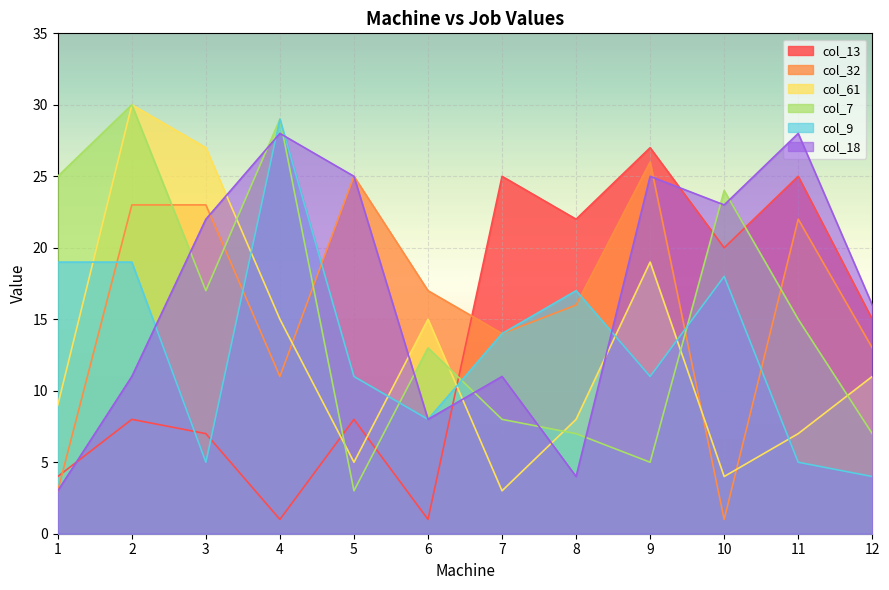

What is the smallest value displayed?

1